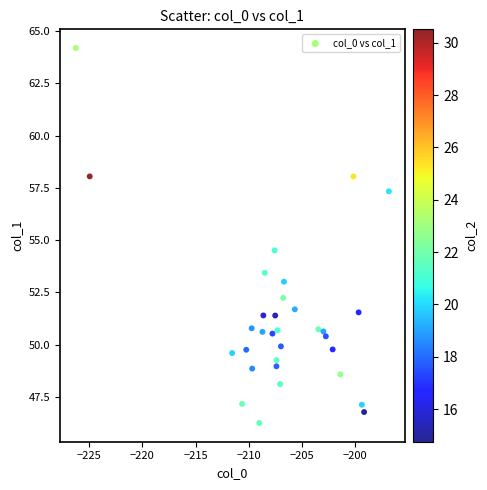

What Y value in the scatter plot is closest to 55?

54.5